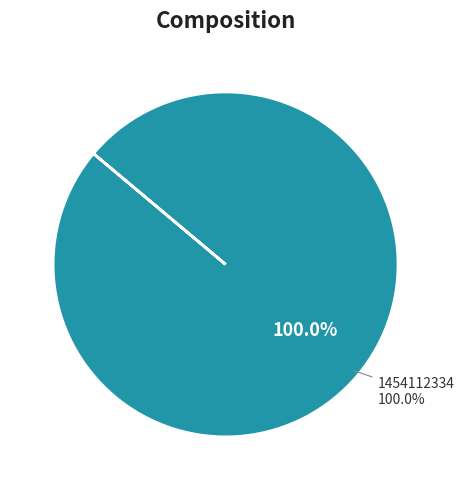

Which category has the biggest portion of the pie?

1454112334